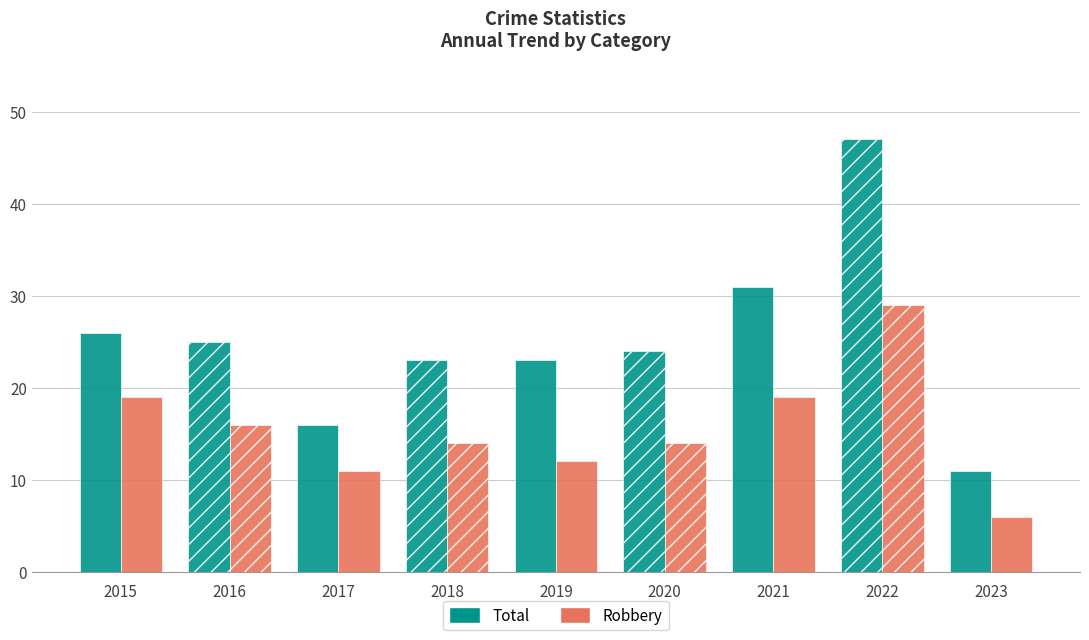

What is the average value of the Robbery series?

16